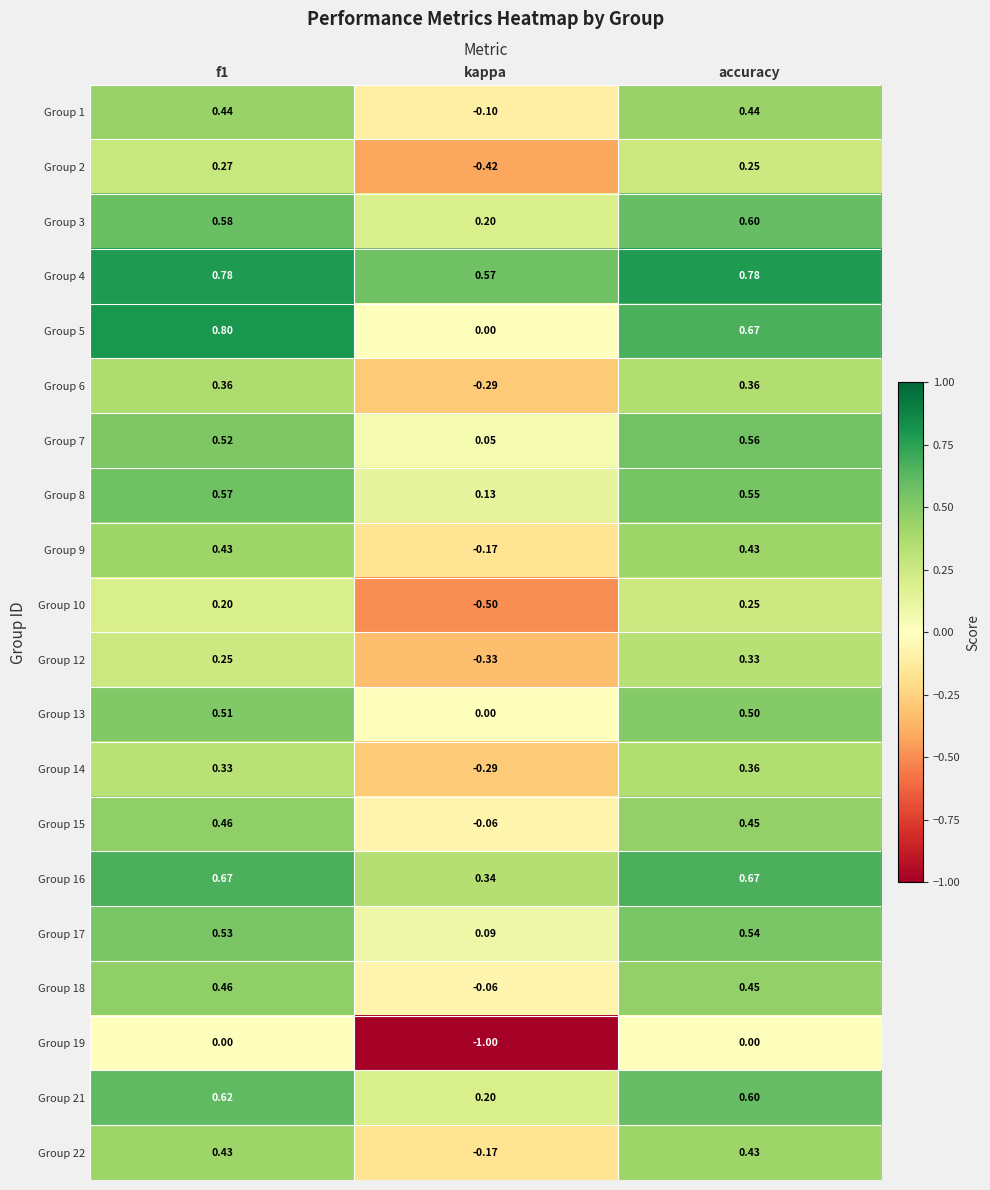

How many distinct data groups are displayed?

20